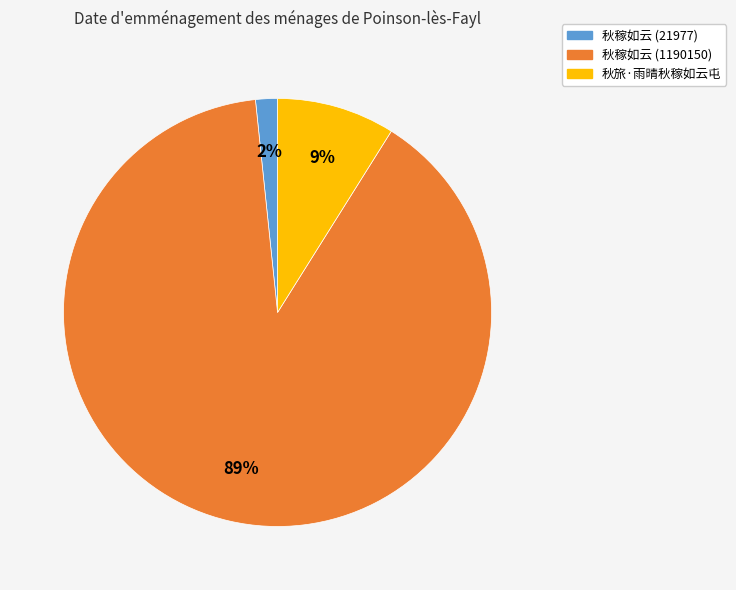

Does 秋稼如云 (1190150) account for over 50% of the chart?

Yes